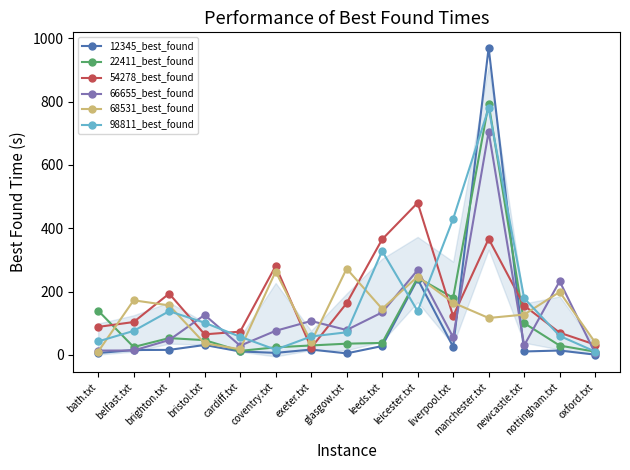

What is the minimum value shown in the chart?

0.7